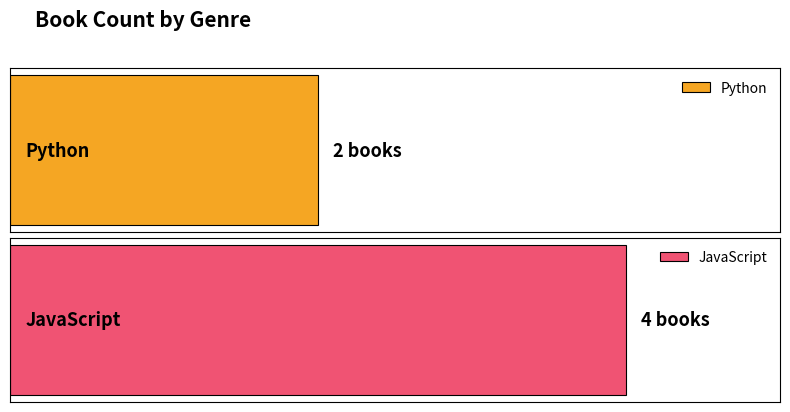

List the labels in order of value, smallest first.

Python, JavaScript